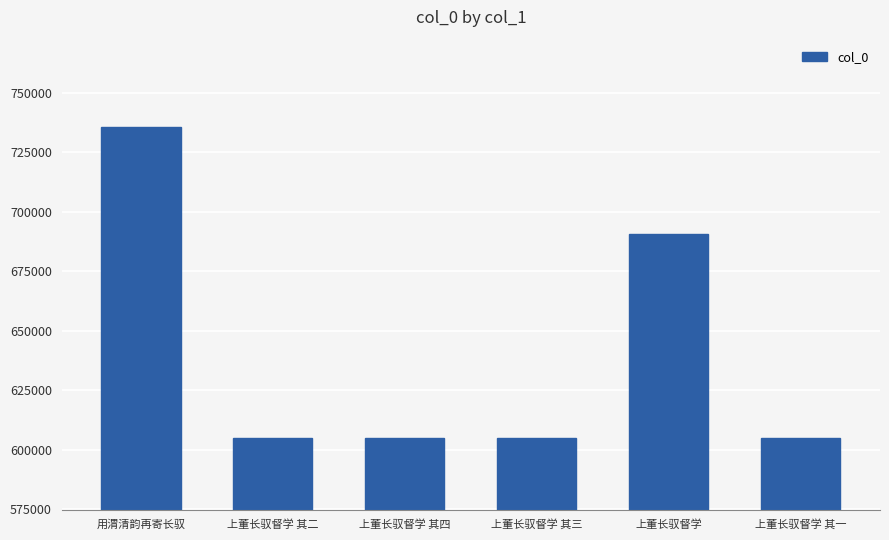

The value at 上董长驭督学 其一 is 605088. True or false?

True